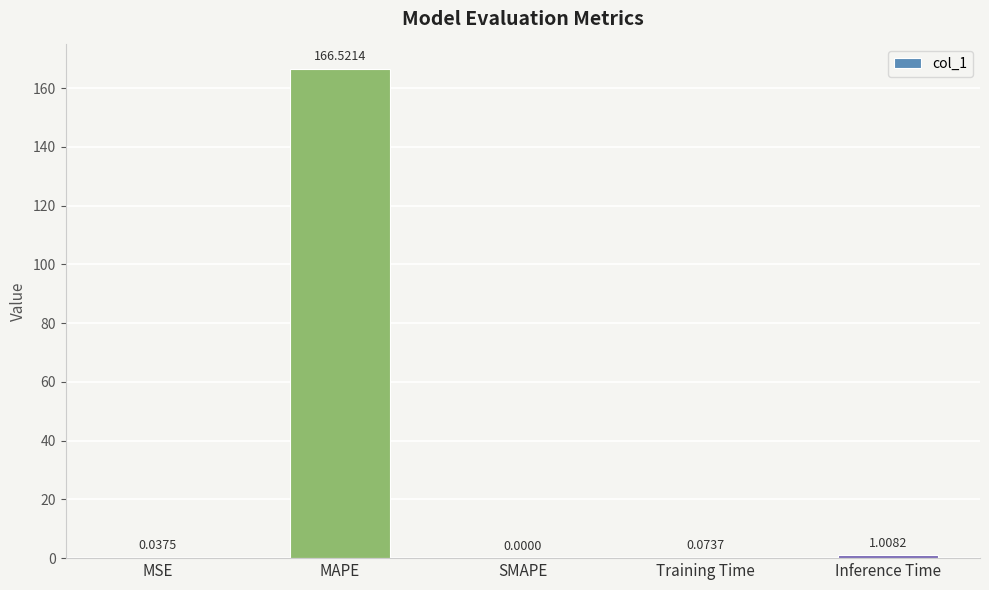

What is the sum of the values at MAPE and Inference Time?

167.5